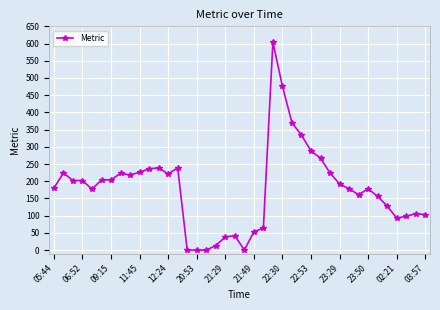

What is the difference between the maximum and minimum values?

604